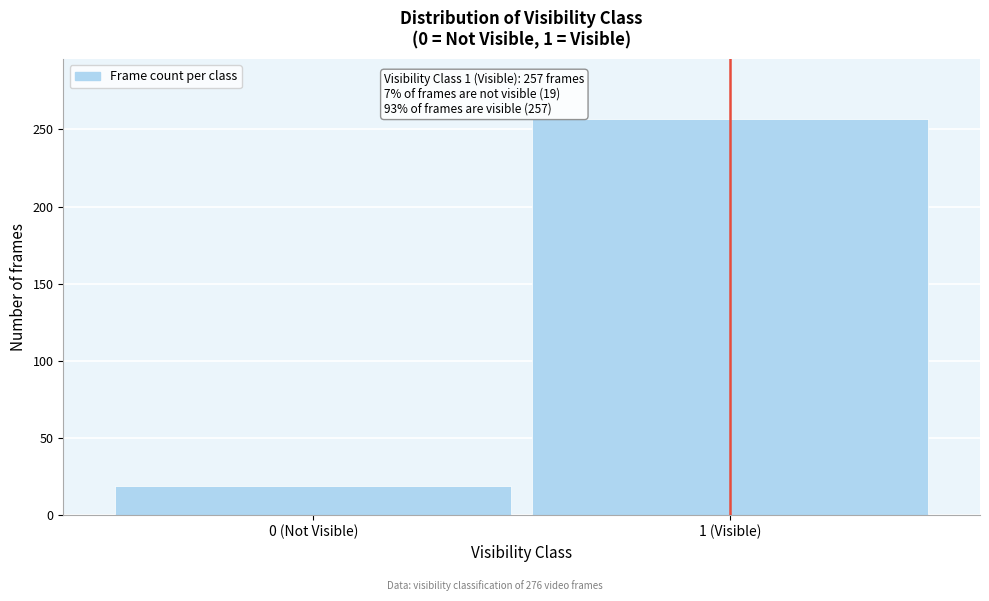

Reading right to left, list all the values displayed in this chart.

257	19